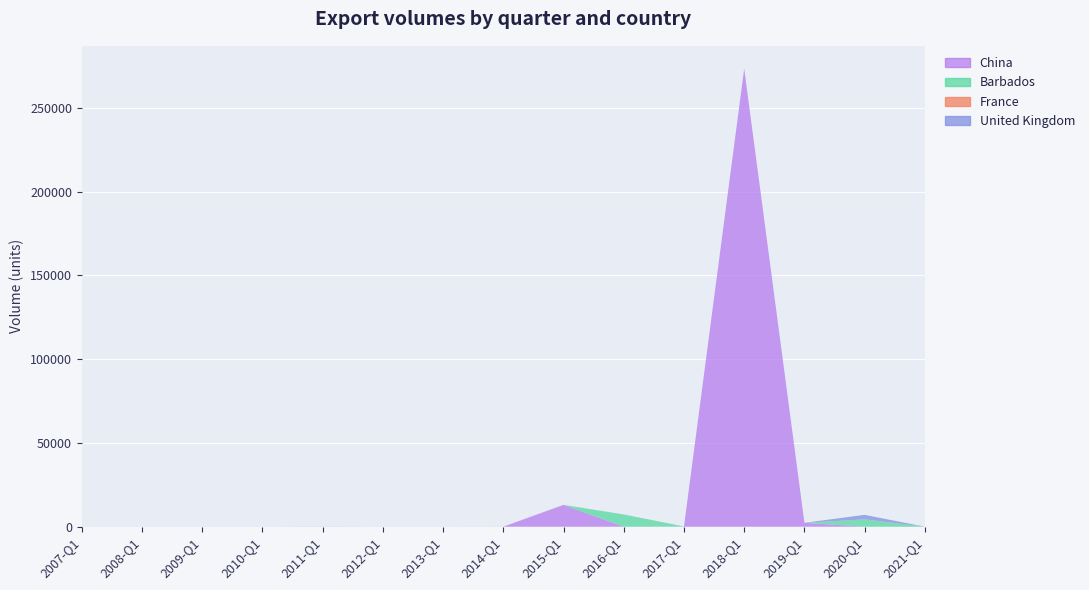

Reading left to right, list all the values displayed in this chart.

China: 0	0	0	0	48	0	0	0	13038	0	132	273420	2333	0	0
Barbados: 0	0	0	0	0	0	0	34	0	7298	0	0	0	4384	0
France: 0	0	0	0	0	0	0	0	0	10	0	0	0	0	0
United Kingdom: 0	0	0	0	0	0	0	0	0	0	0	0	0	2682	0